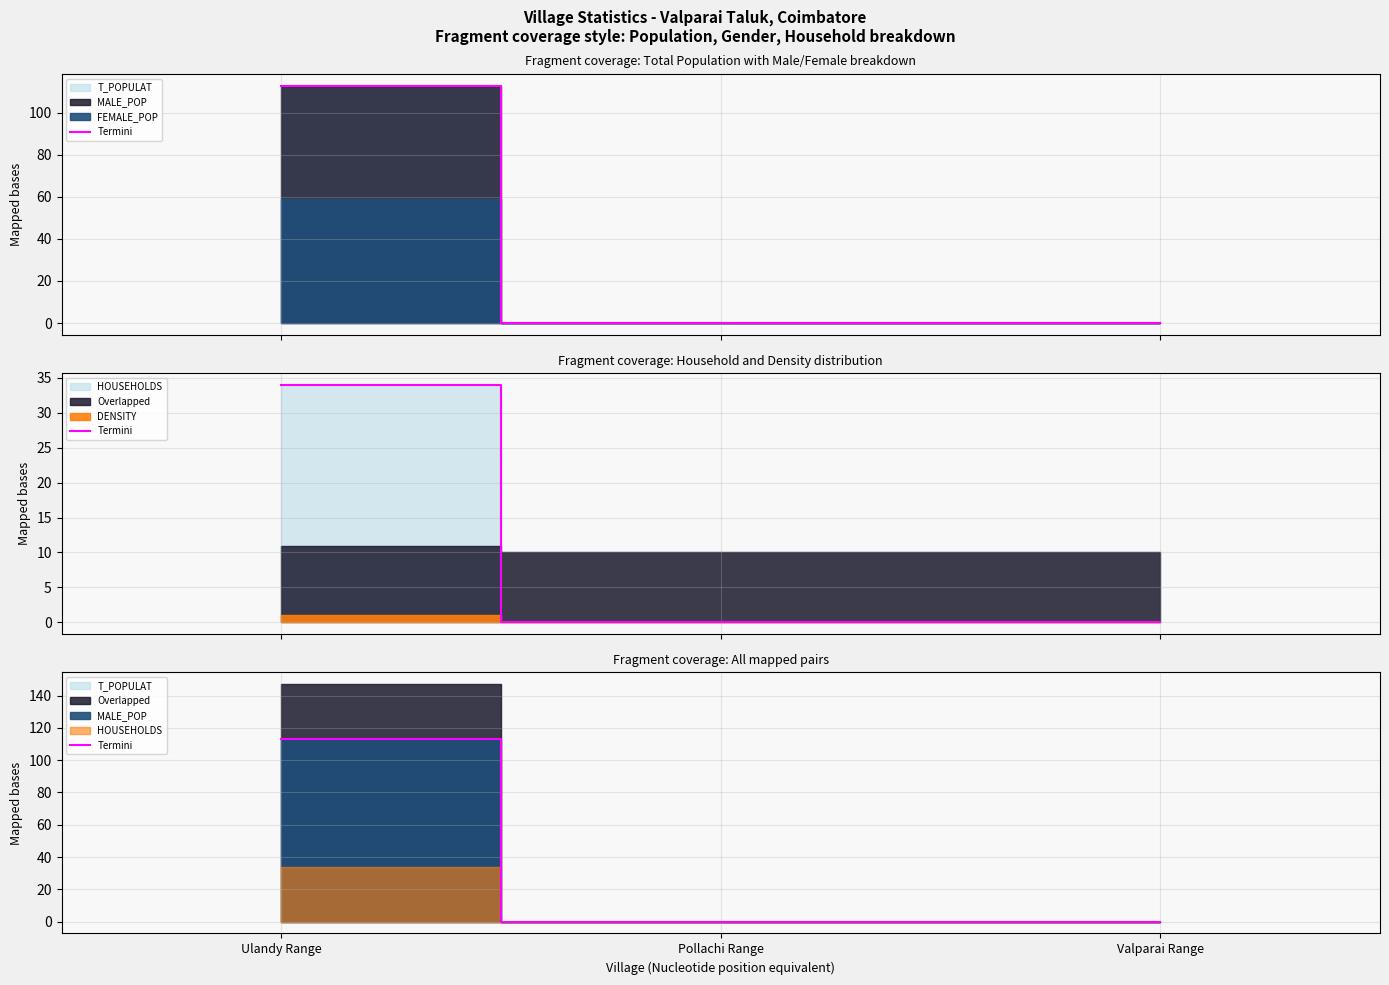

List the labels in order of value, smallest first.

Pollachi Range, Valparai Range, Ulandy Range